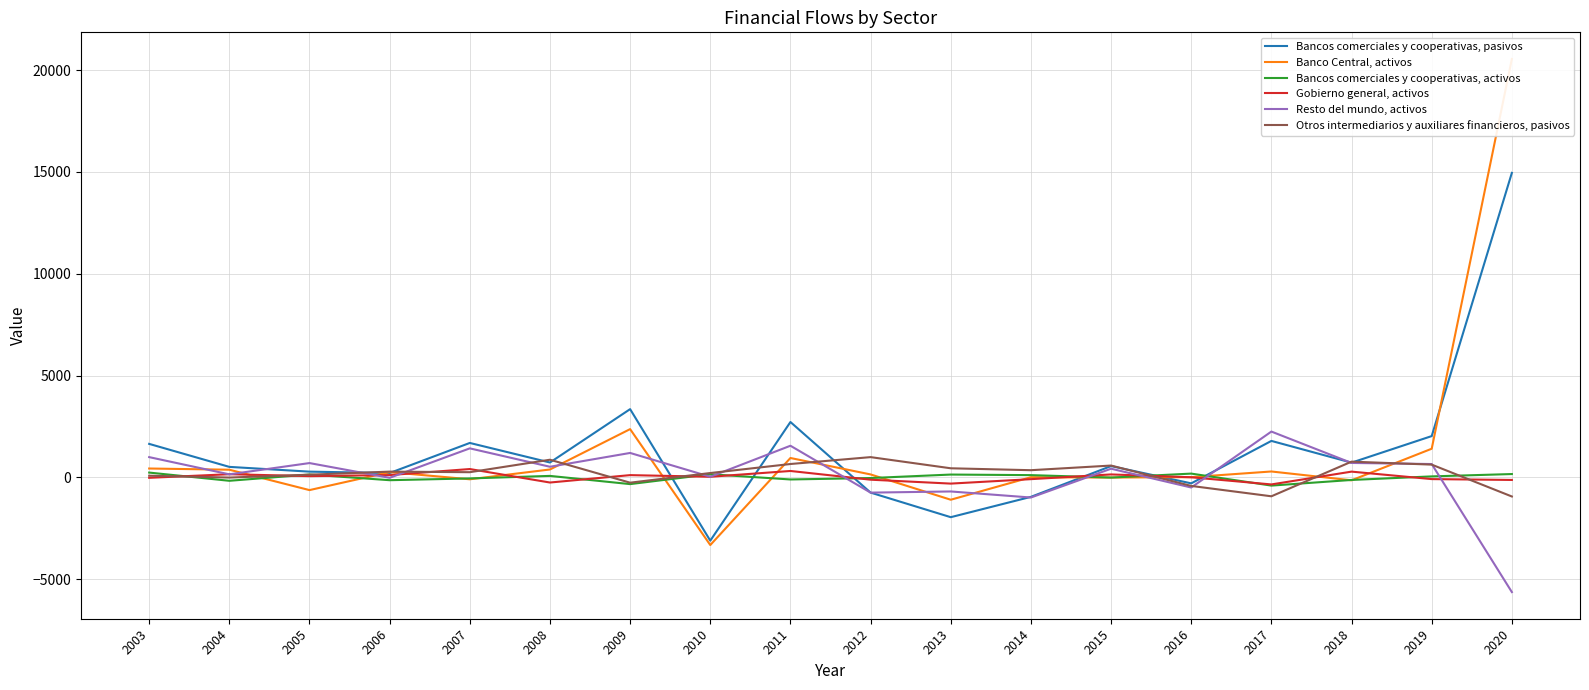

Reading right to left, list all the values displayed in this chart.

Bancos comerciales y cooperativas, pasivos: 14951	2028	724	1791	-293	555	-956	-1954	-747	2719	-3107	3351	731	1691	214	282	516	1645
Banco Central, activos: 20543	1407	-143	290	12	-8	8	-1097	145	952	-3322	2370	388	-93	259	-624	377	436
Bancos comerciales y cooperativas, activos: 164	49	-126	-403	186	-9	111	139	-32	-102	154	-330	73	-51	-138	141	-167	236
Gobierno general, activos: -126	-84	283	-346	5	145	-87	-305	-113	315	30	111	-252	410	114	62	156	-21
Resto del mundo, activos: -5631	656	709	2250	-497	426	-988	-691	-748	1554	31	1200	522	1425	-21	703	150	995
Otros intermediarios y auxiliares financieros, pasivos: -938	627	773	-928	-419	581	353	447	995	657	214	-260	867	255	283	132	-8	82